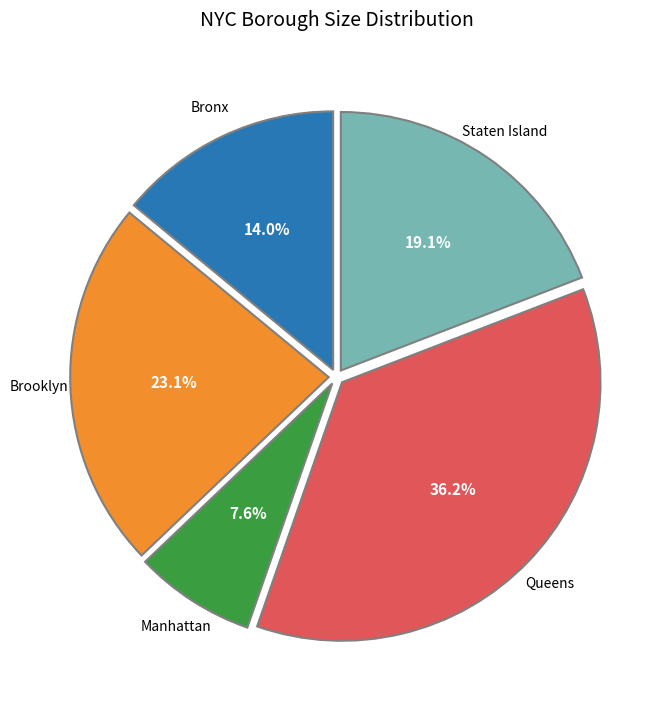

What percentage is NOT represented by Bronx?

86.0%